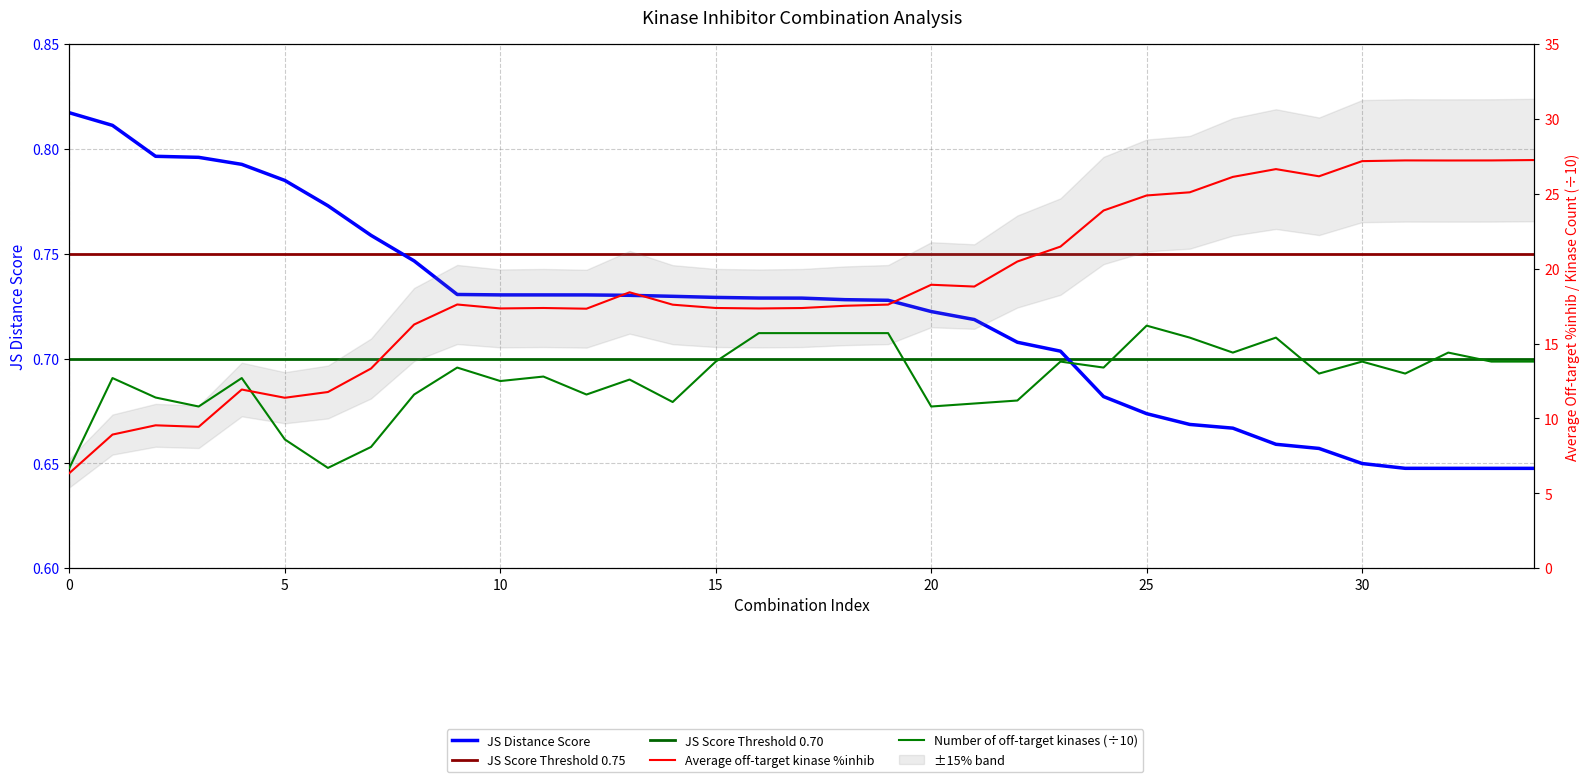

What is the value of the JS Distance Score point at the 8th from the left?

0.8